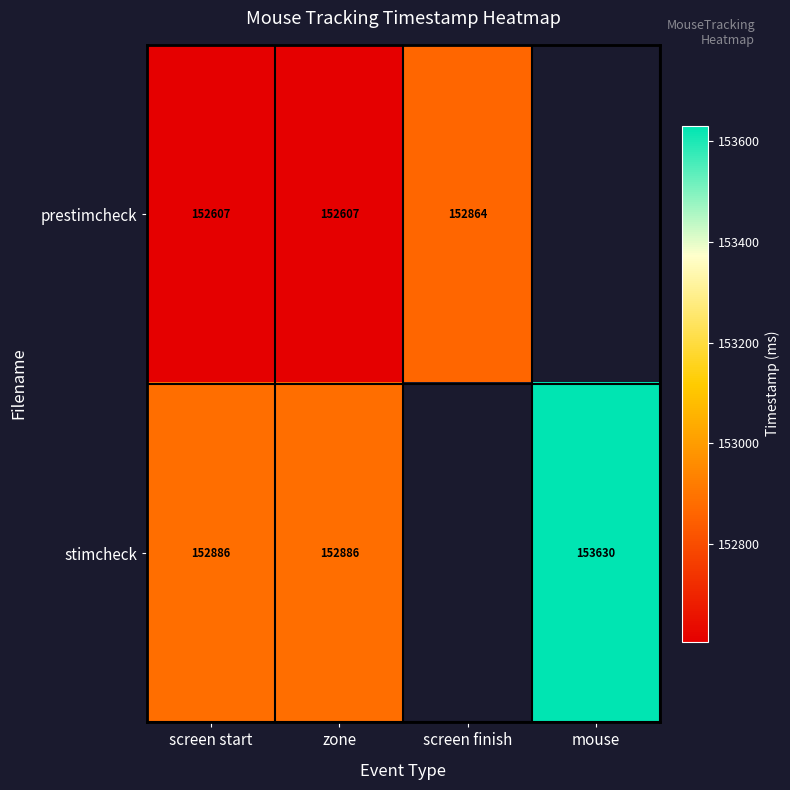

What is the sum of the stimcheck values at mouse and screen start?

306516.0